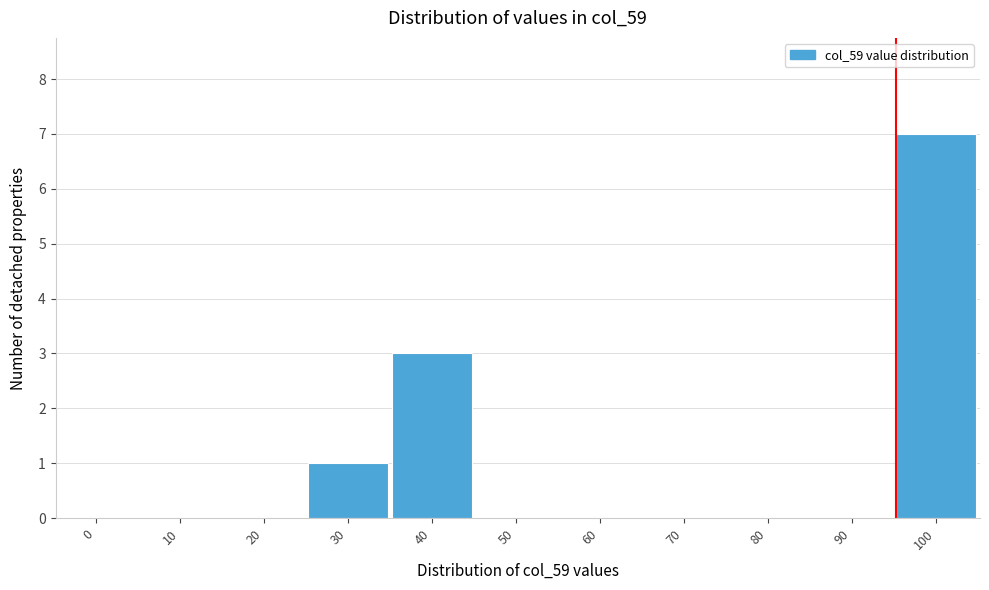

Reading left to right, list all the values displayed in this chart.

0=0	10=0	20=0	30=1	40=3	50=0	60=0	70=0	80=0	90=0	100=7